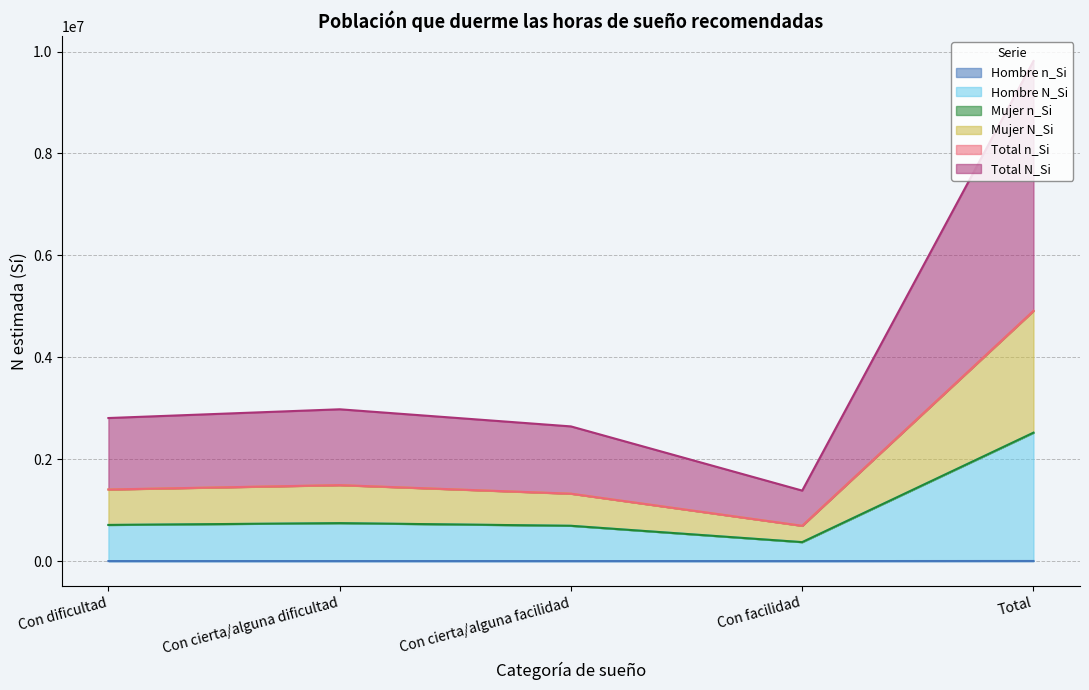

Reading right to left, list all the values displayed in this chart.

Hombre n_Si: 2360	342	645	705	668
Hombre N_Si: 2517987	371826	692565	744579	709017
Mujer n_Si: 4911654	692381	1322957	1491104	1405213
Mujer N_Si: 4907083	691749	1321723	1489709	1403903
Total n_Si: 9814166	1383498	2643446	2979418	2807806
Total N_Si: 2520198	372116	693154	745269	709659